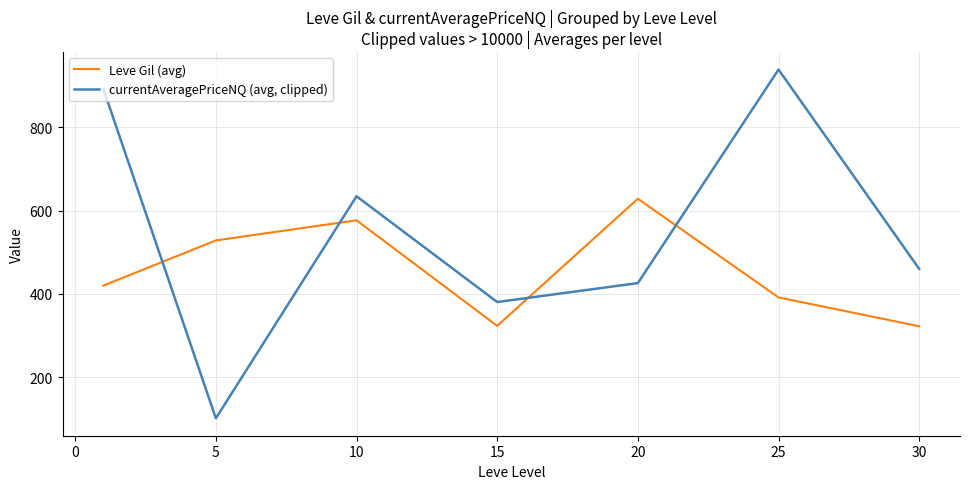

Which series has the largest range (max minus min)?

currentAveragePriceNQ (avg, clipped)